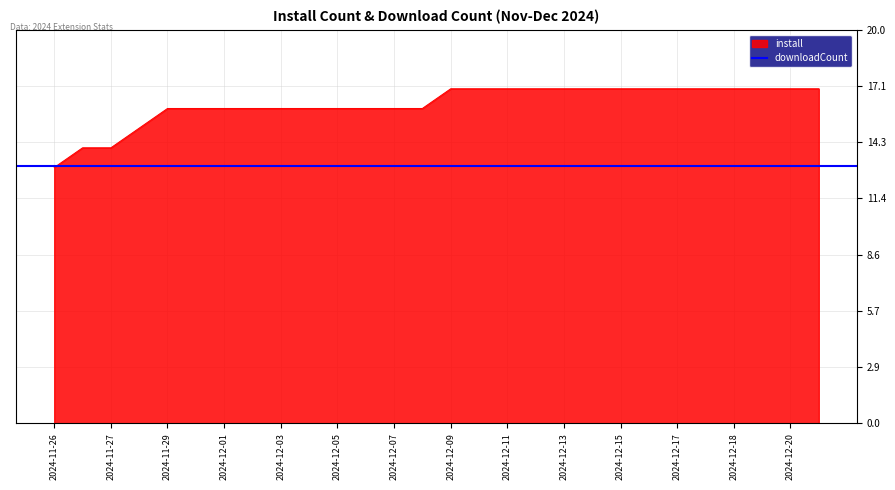

What is the sum of the values at 2024-12-12 and 2024-12-16?

34